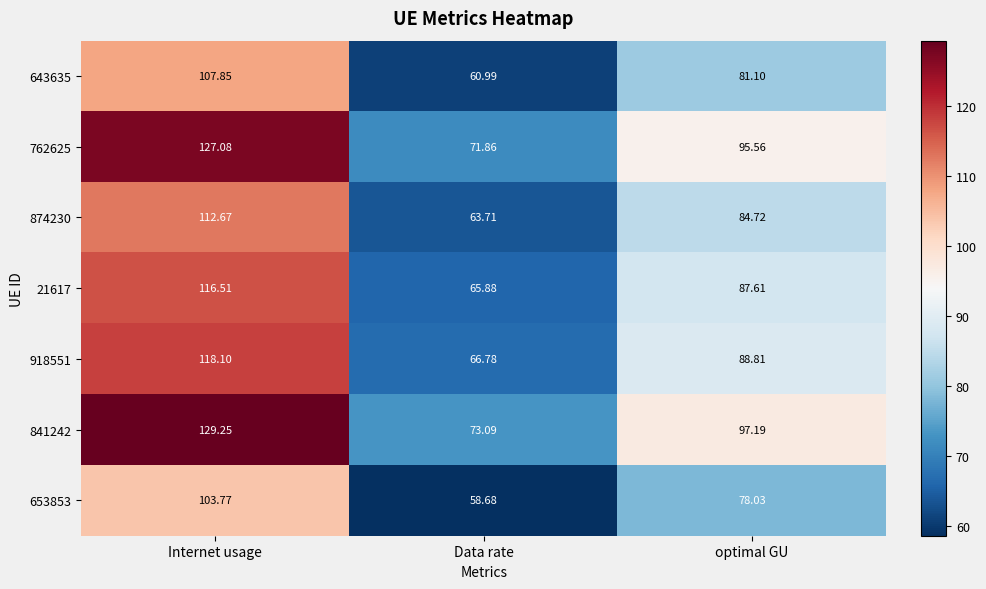

How many data points does each series have?

3